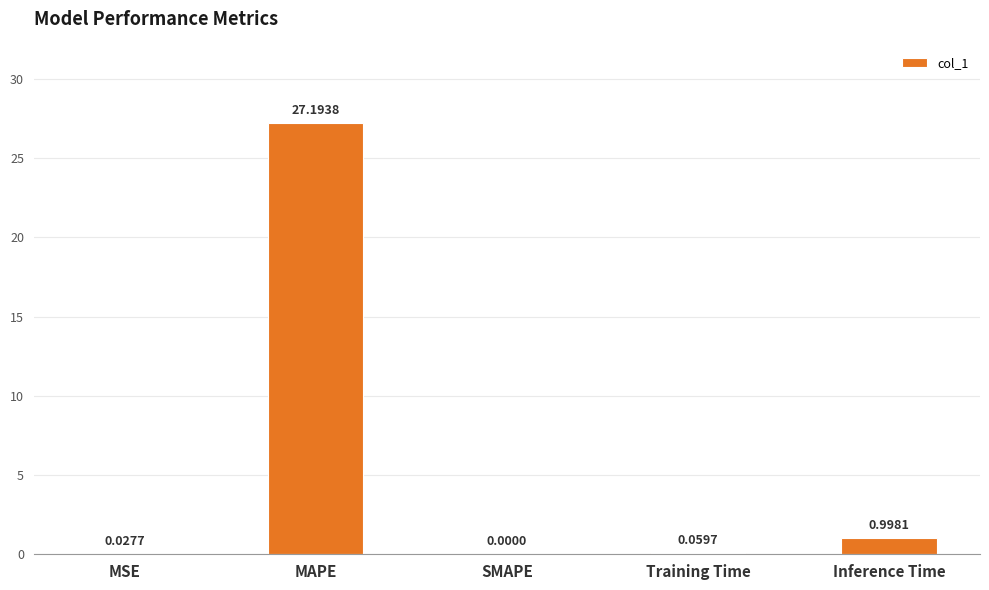

What is the sum of the values at Inference Time and Training Time?

1.1